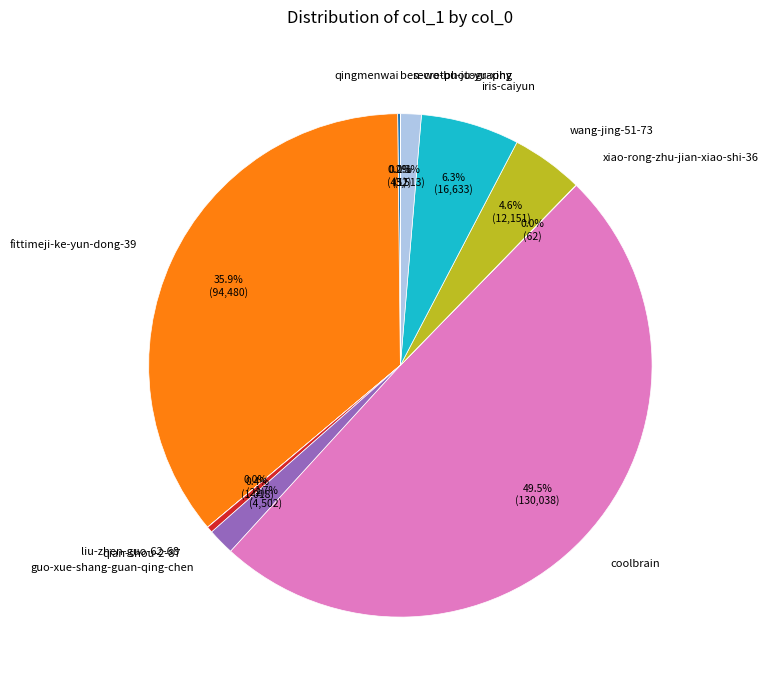

What percentage is NOT represented by guo-xue-shang-guan-qing-chen?

98.3%